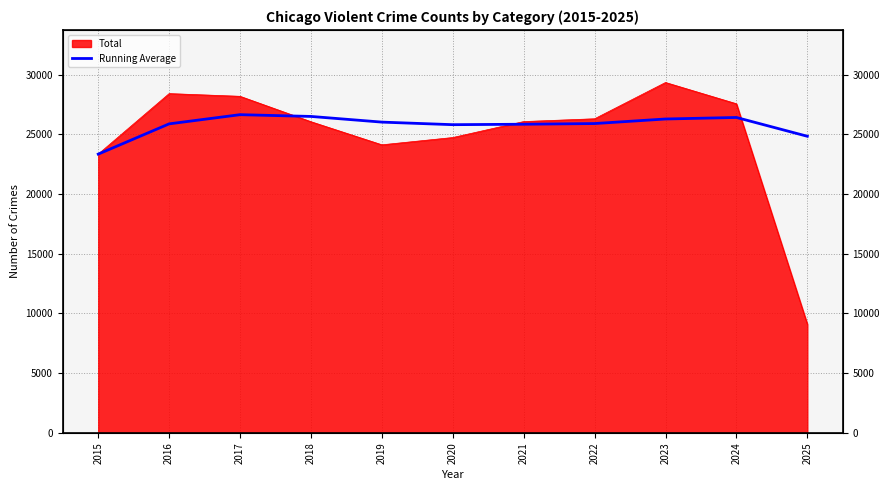

Is it true that the value at 2023 is 26284.6?

True